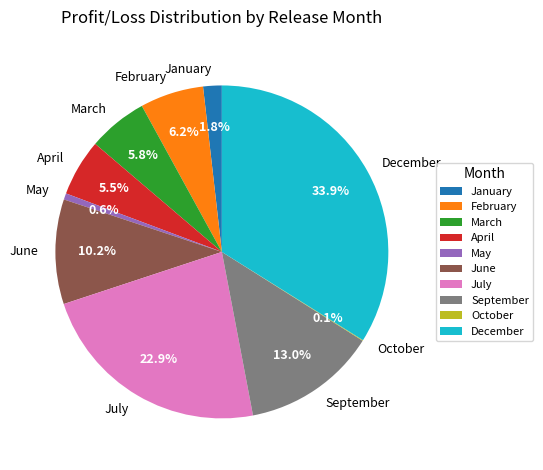

What percentage is NOT represented by February?

93.8%